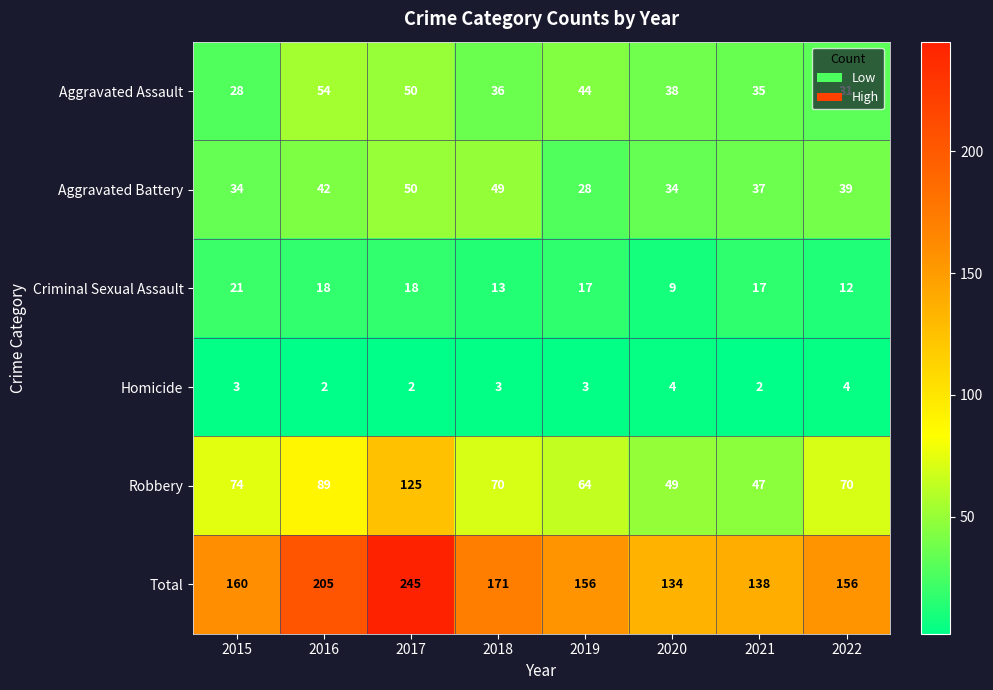

Which category has the highest value in the Criminal Sexual Assault series?

2015